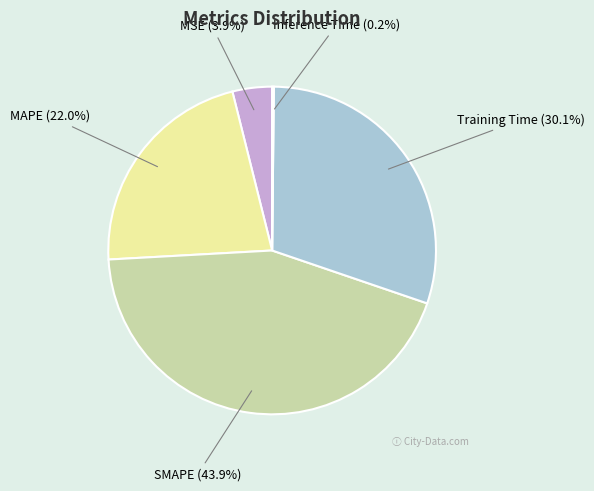

What is the ratio of the value at SMAPE to the value at Training Time?

1.5